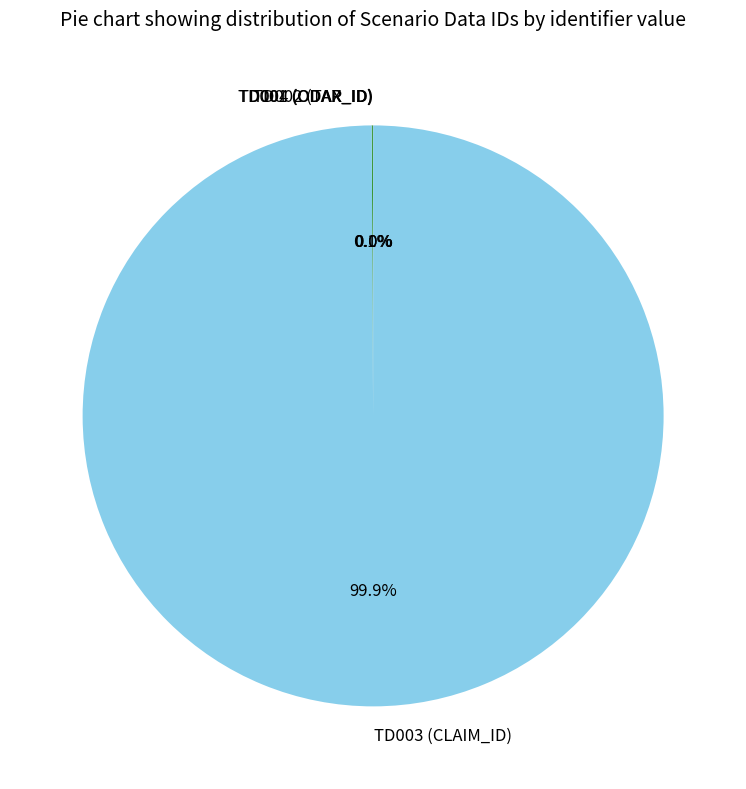

Is TD003 (CLAIM_ID) the majority of the pie?

Yes